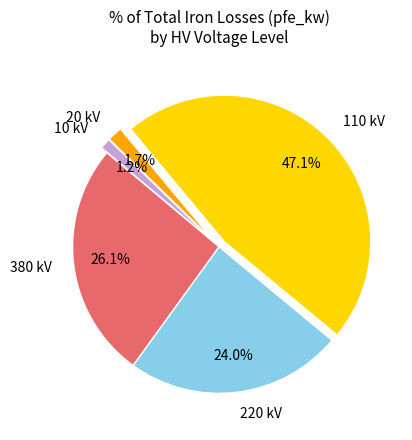

Which has a higher value, 20 kV or 220 kV?

220 kV